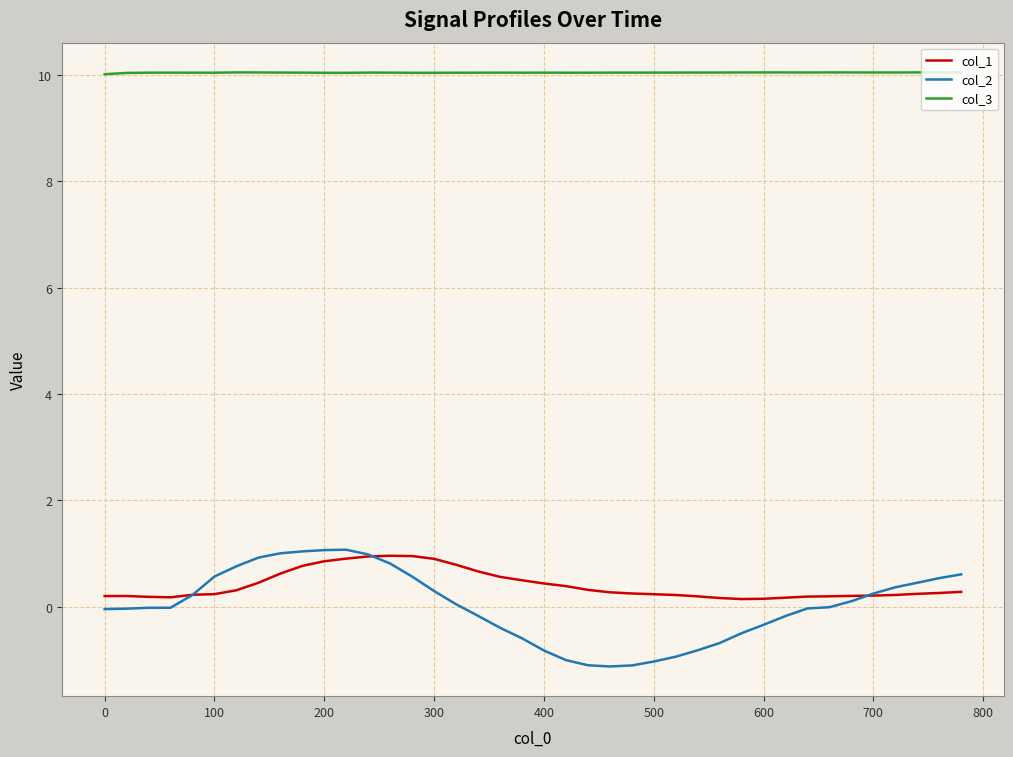

Which series has the widest spread of values?

col_2